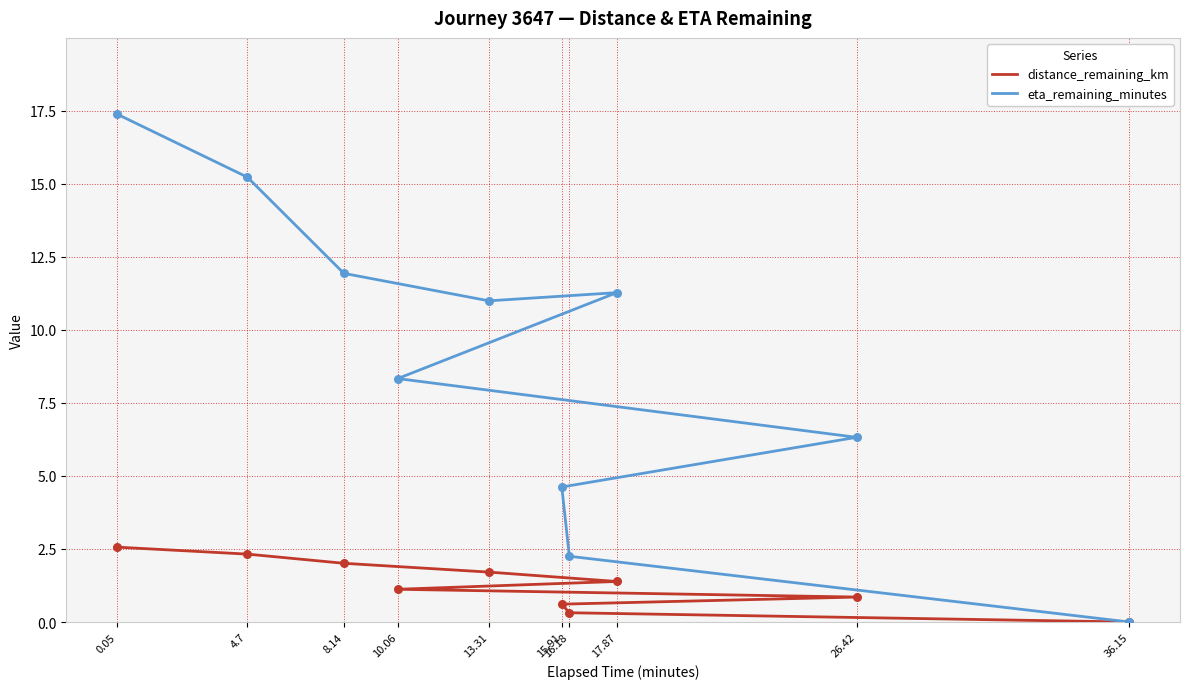

Which series contains the lowest Y value?

distance_remaining_km